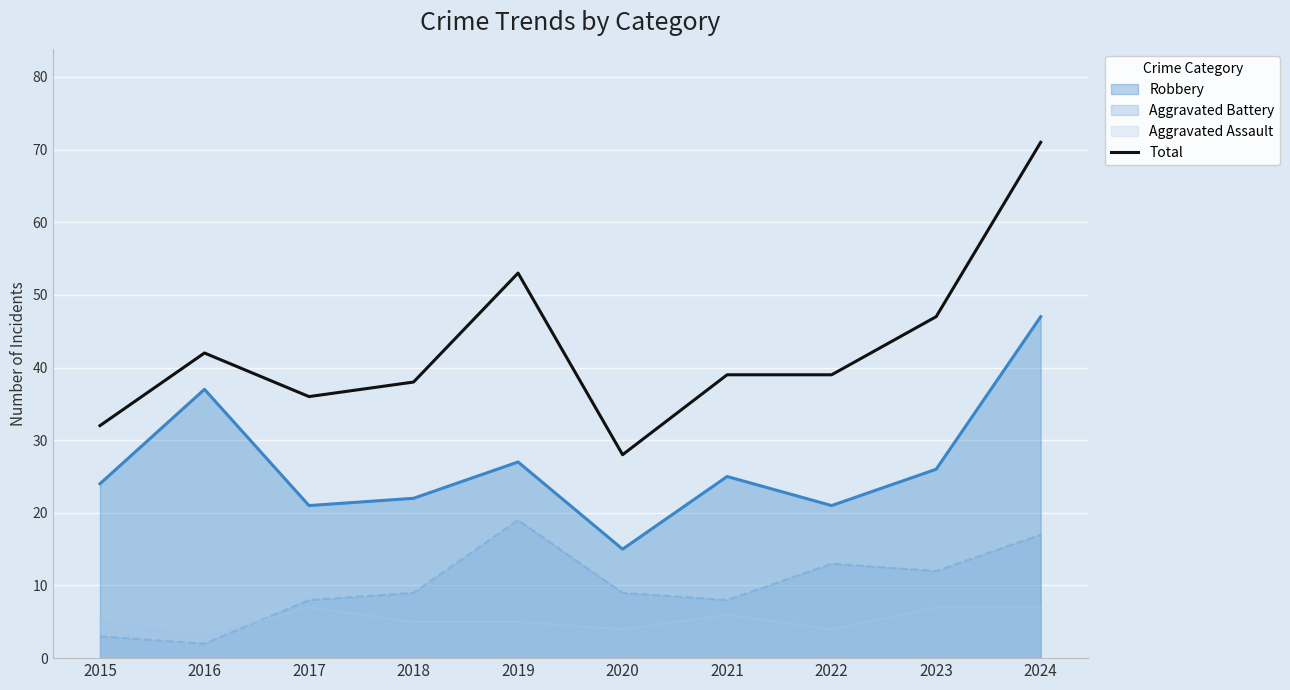

Is it true that the value at 2019 is 53?

True